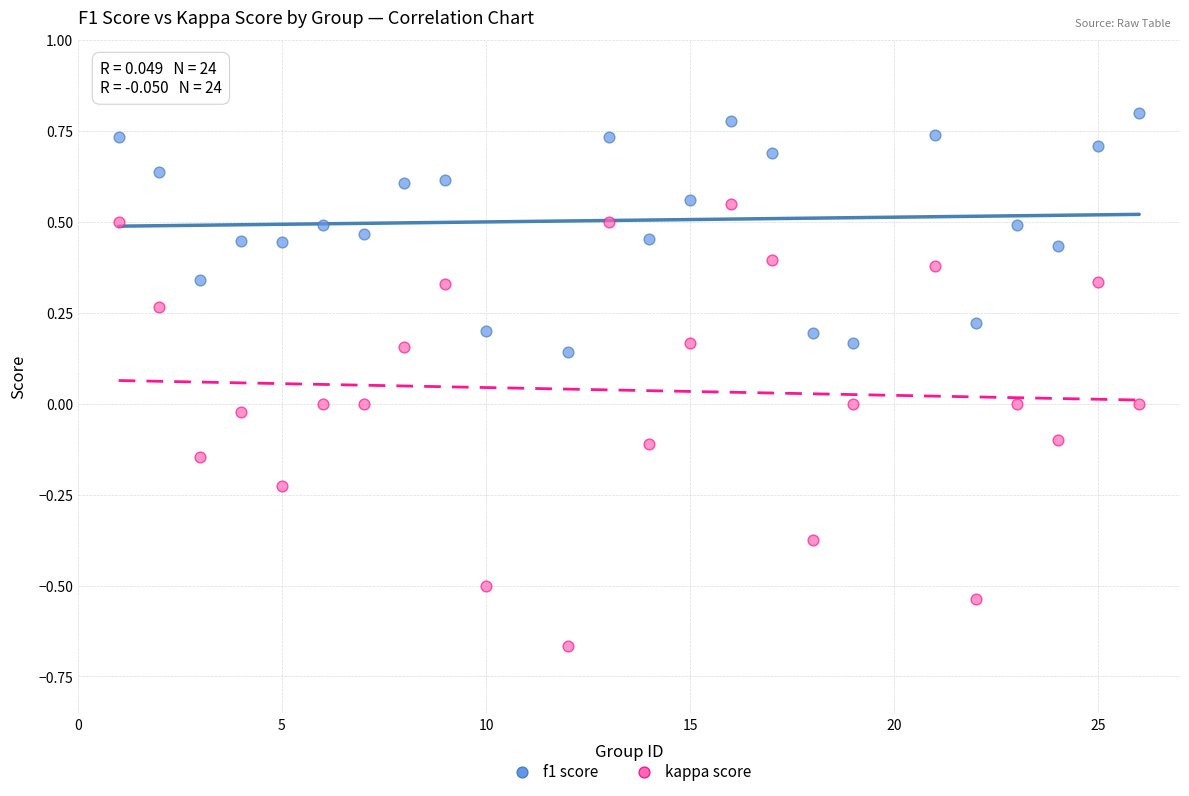

Across all data points, what is the range of X values (max minus min)?

25.0